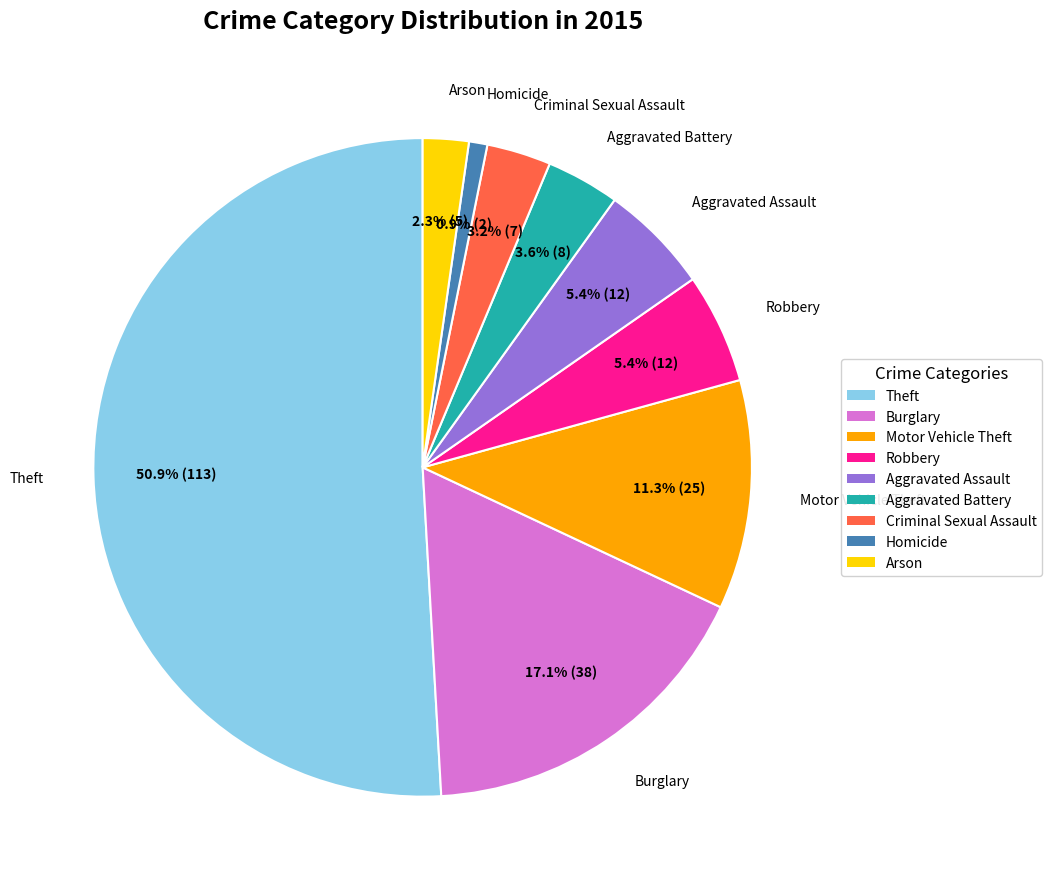

Which has a higher value, Theft or Motor Vehicle Theft?

Theft